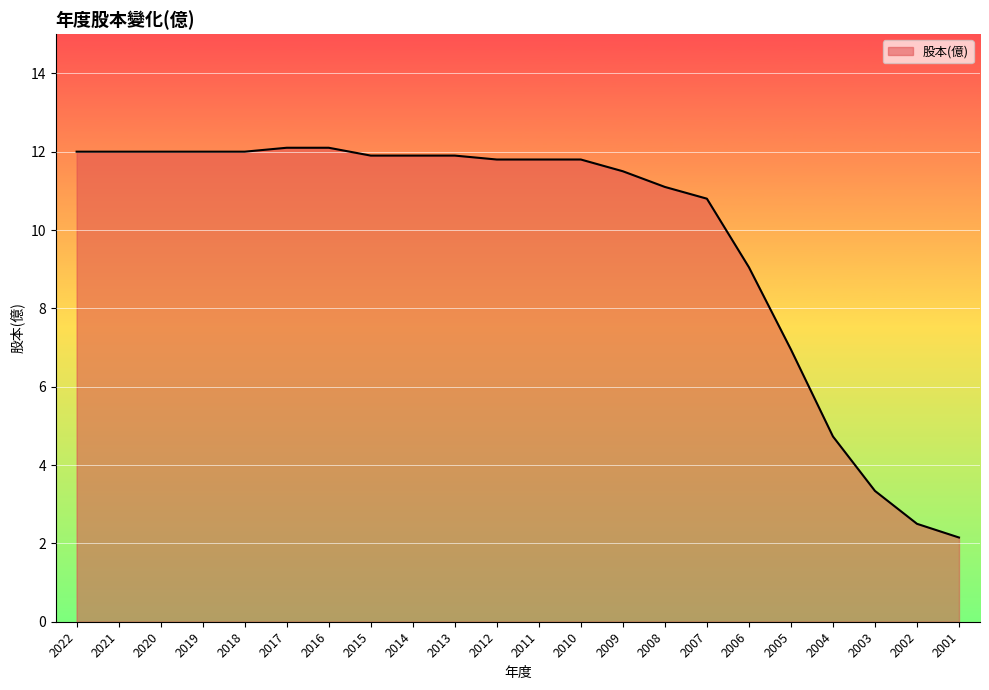

At which category does the chart reach its minimum across all series?

2001